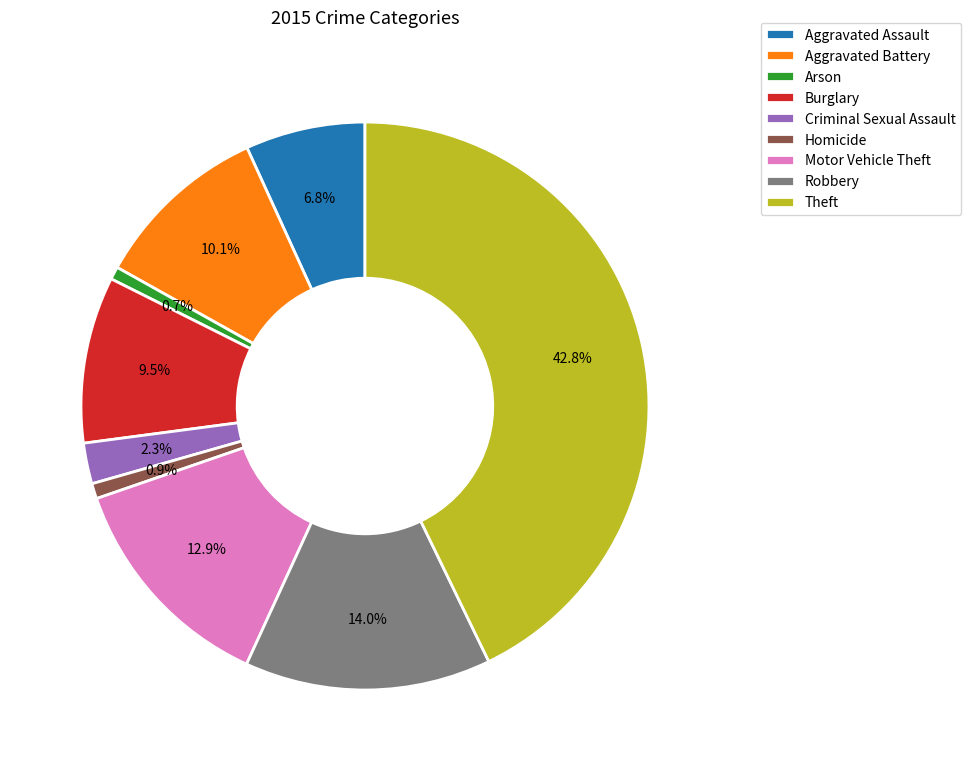

The Homicide slice represents 11% of the pie. True or false?

False